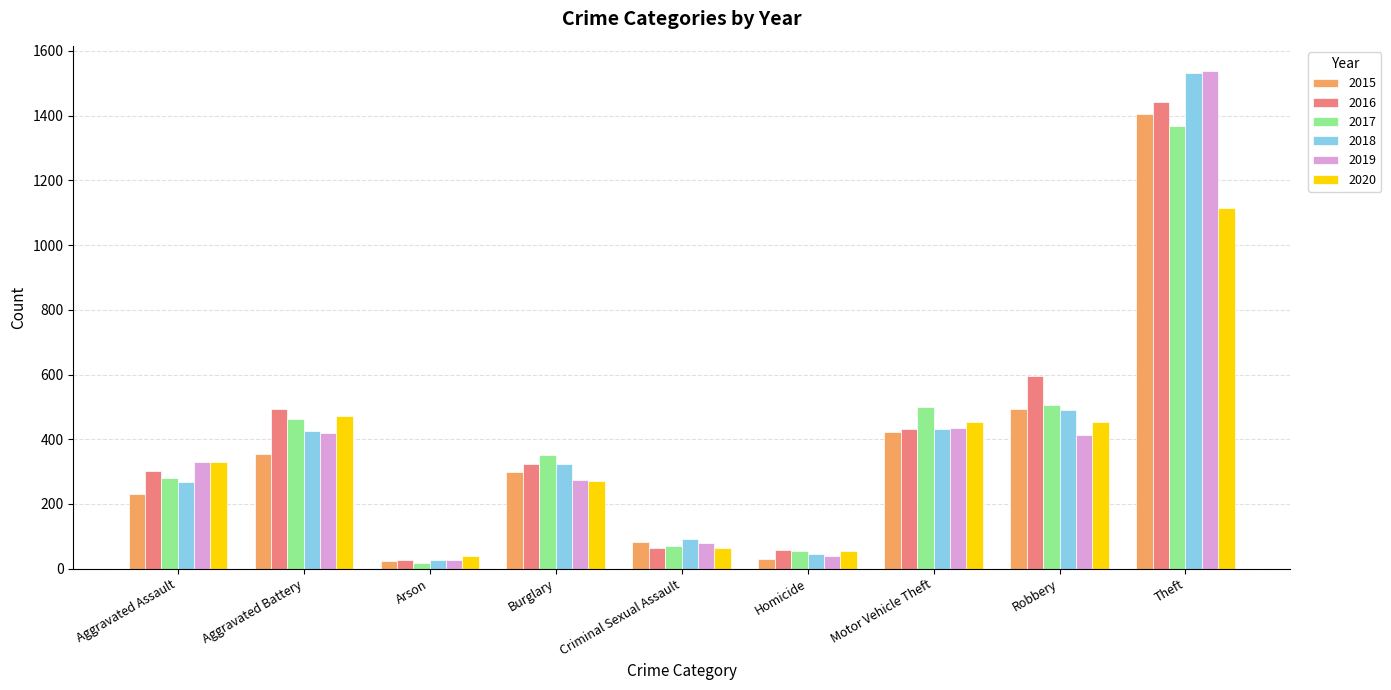

What is the sum of all 2020 values?

3254